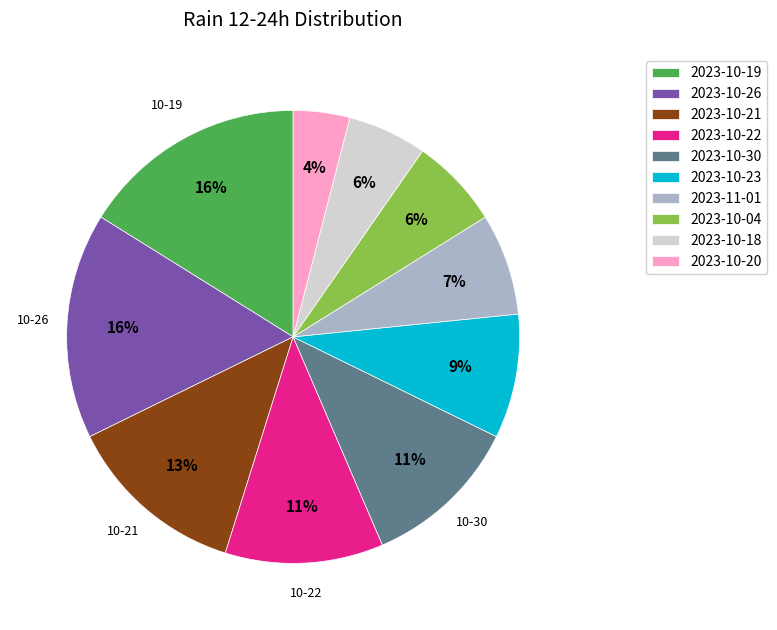

Which category has the smallest portion of the pie?

2023-10-20